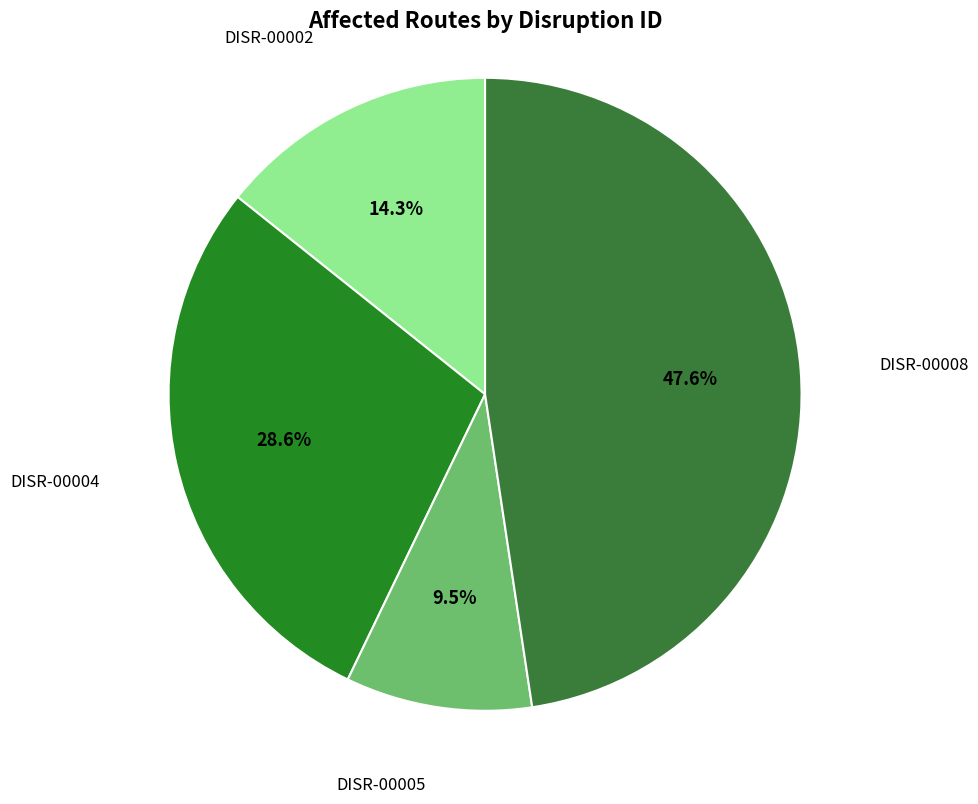

How many segments does this pie chart have?

4